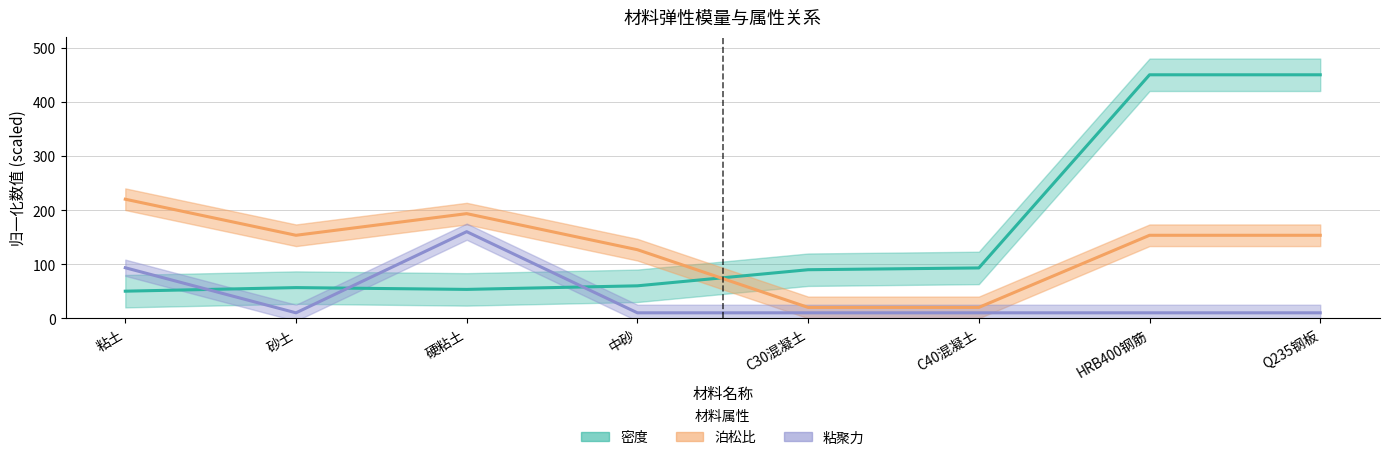

What is the label of the 8th point from the right?

粘土